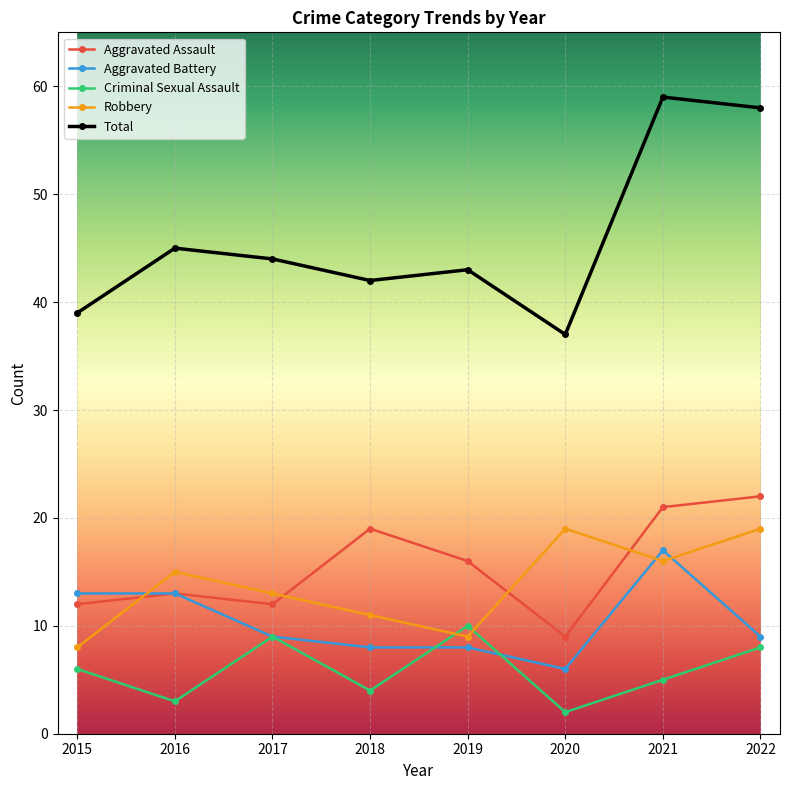

True or false: Aggravated Assault and Total intersect in this chart.

False